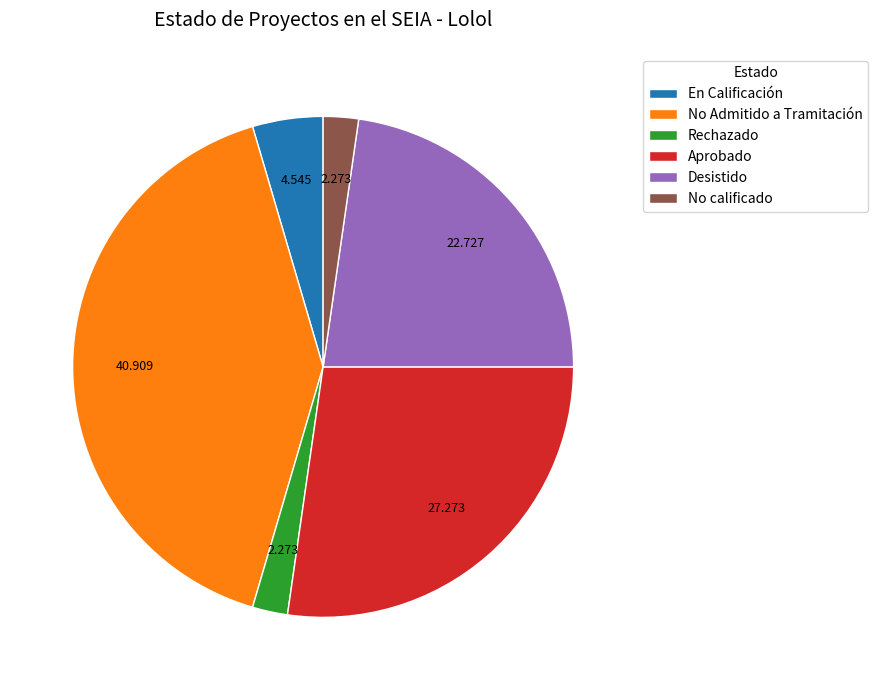

What is the largest slice in the pie chart?

No Admitido a Tramitación